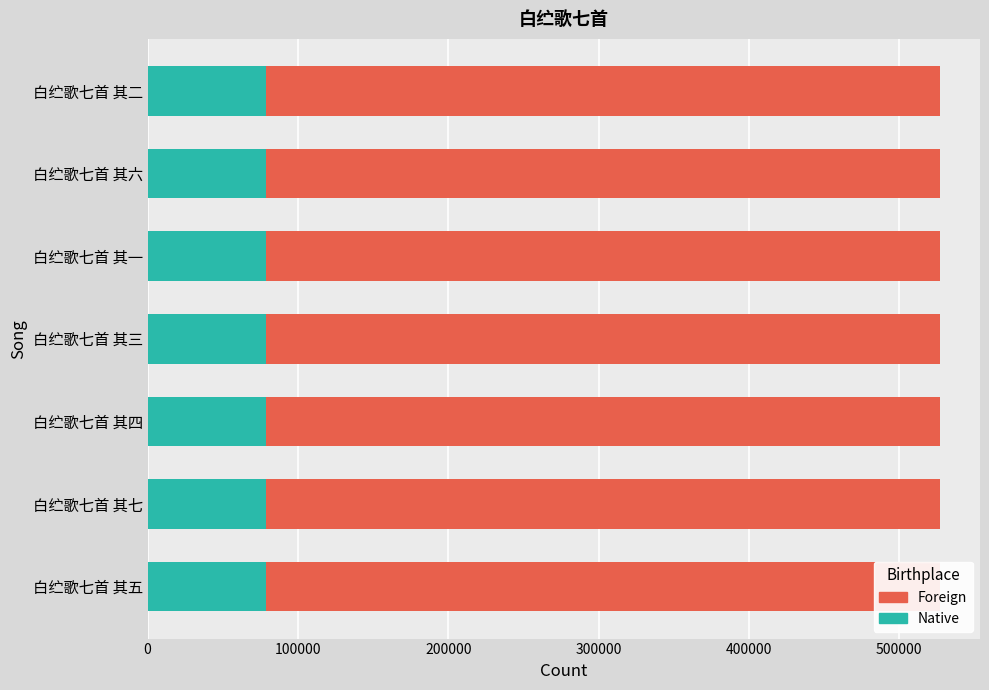

What is the highest value of the Native series?

79101.0